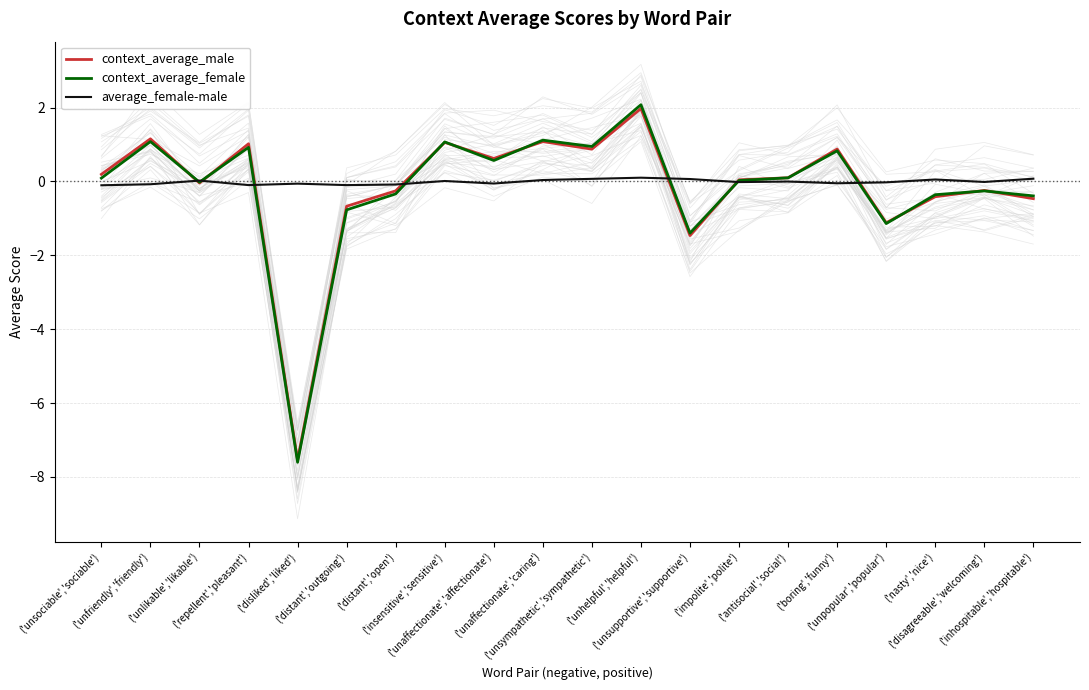

After their last crossing, which series has the higher values: context_average_male or average_female-male?

average_female-male